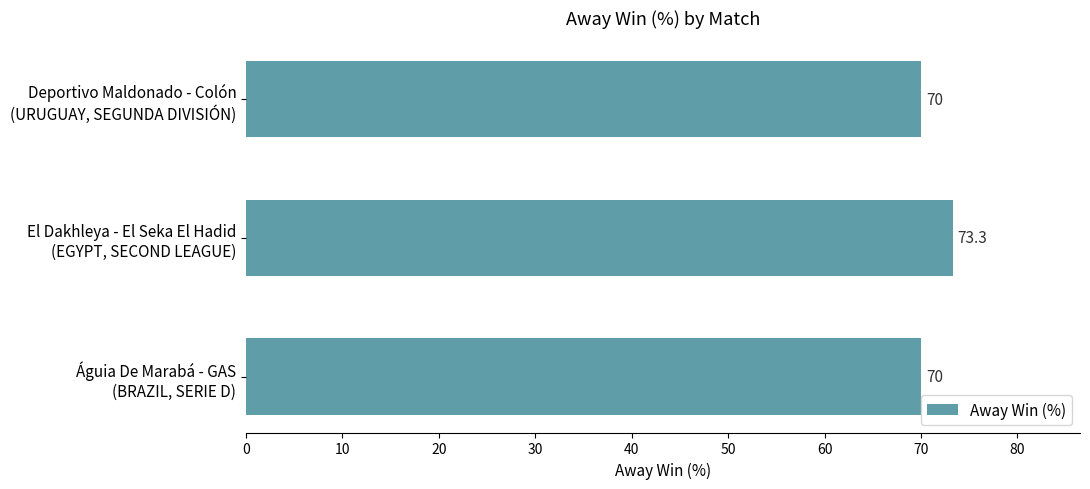

What is the greatest value displayed?

73.3